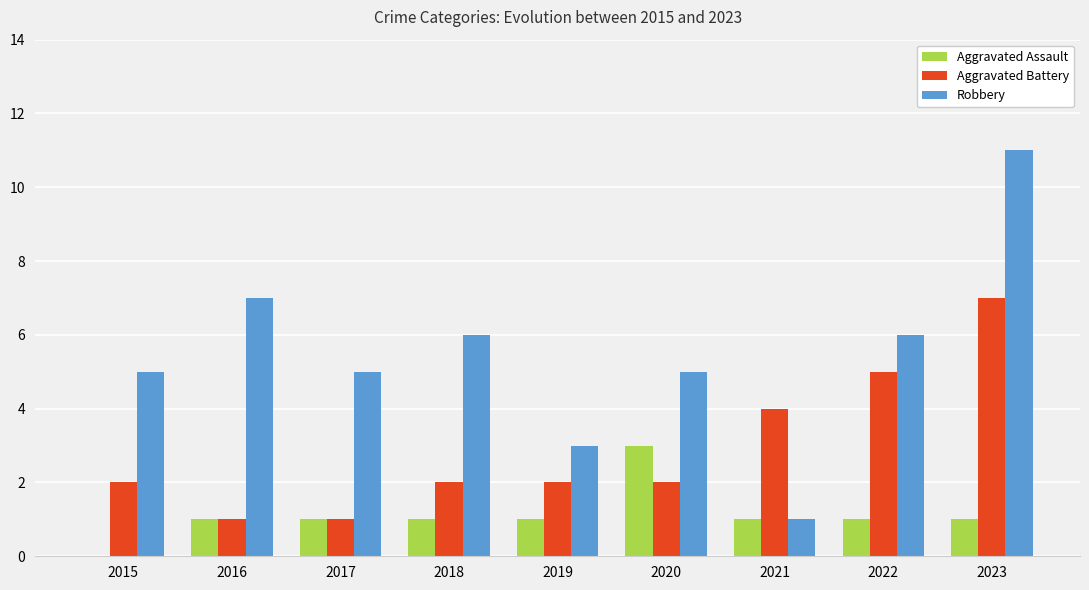

Reading right to left, transcribe all the data shown in this chart.

Aggravated Assault: 1	1	1	3	1	1	1	1	0
Aggravated Battery: 7	5	4	2	2	2	1	1	2
Robbery: 11	6	1	5	3	6	5	7	5